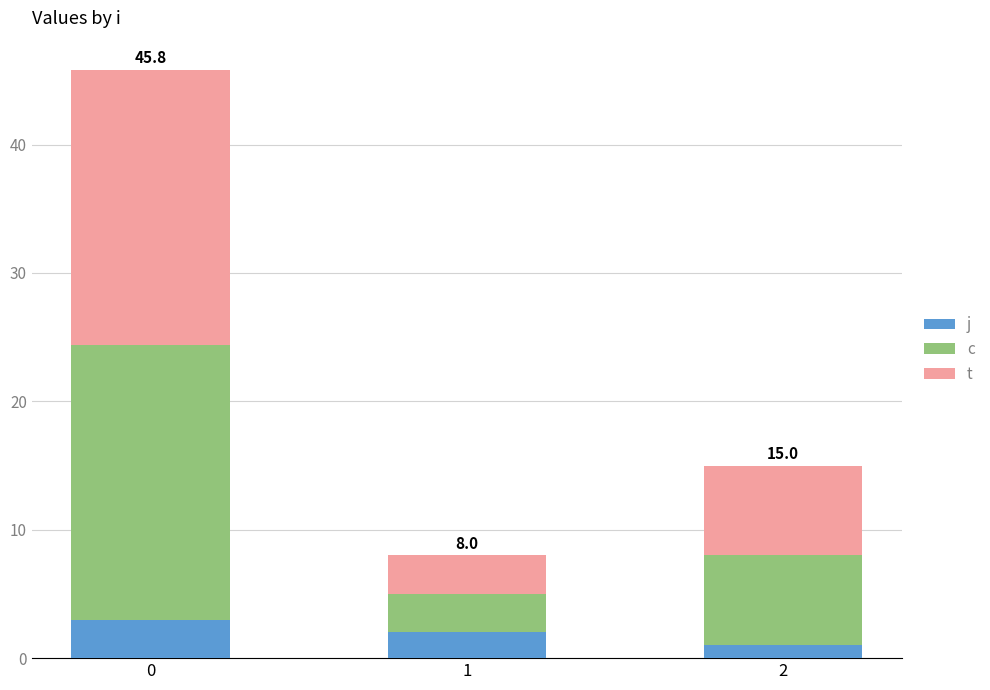

What is the total value across all series at 2?

15.0